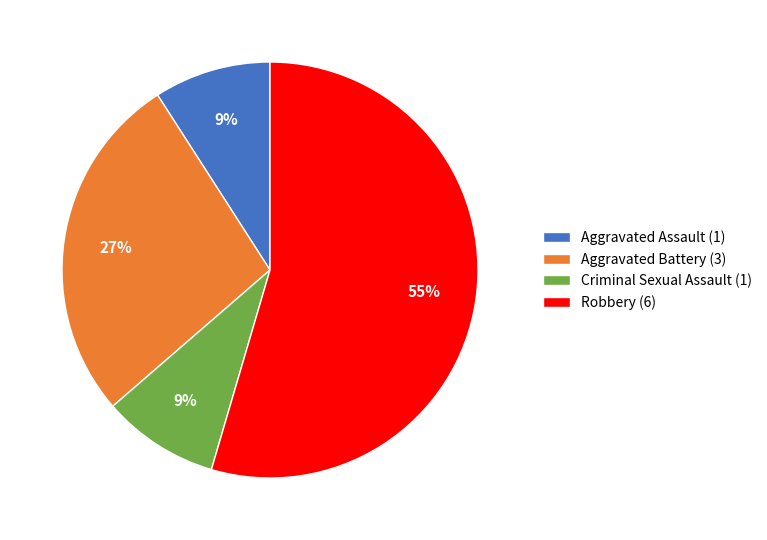

Does Aggravated Assault account for over 50% of the chart?

No